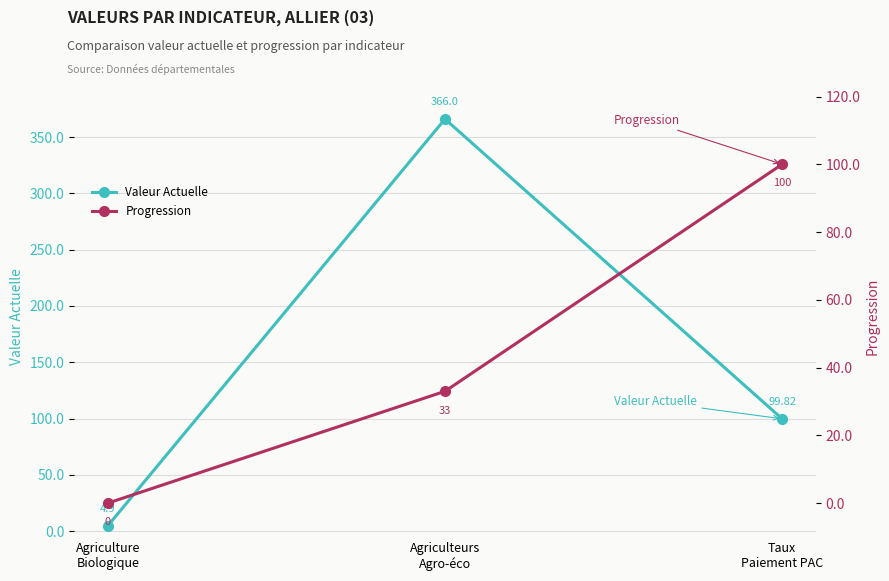

Which category has the lowest value in the Progression series?

Agriculture
Biologique